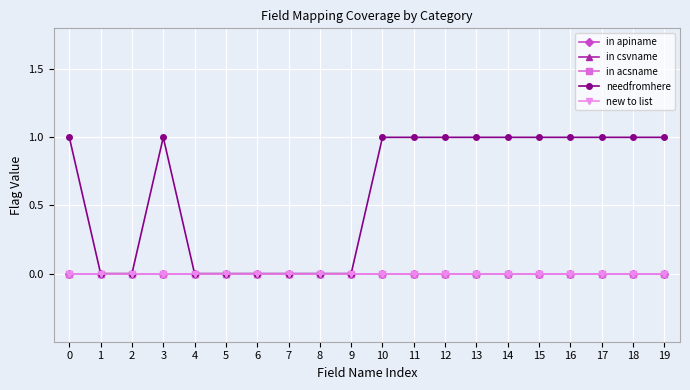

Is this an area chart (filled region under the line)?

No